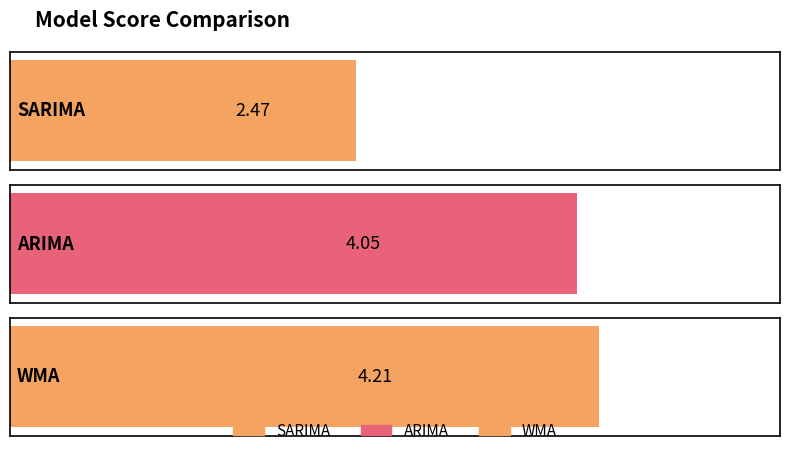

What is the greatest value displayed?

4.2